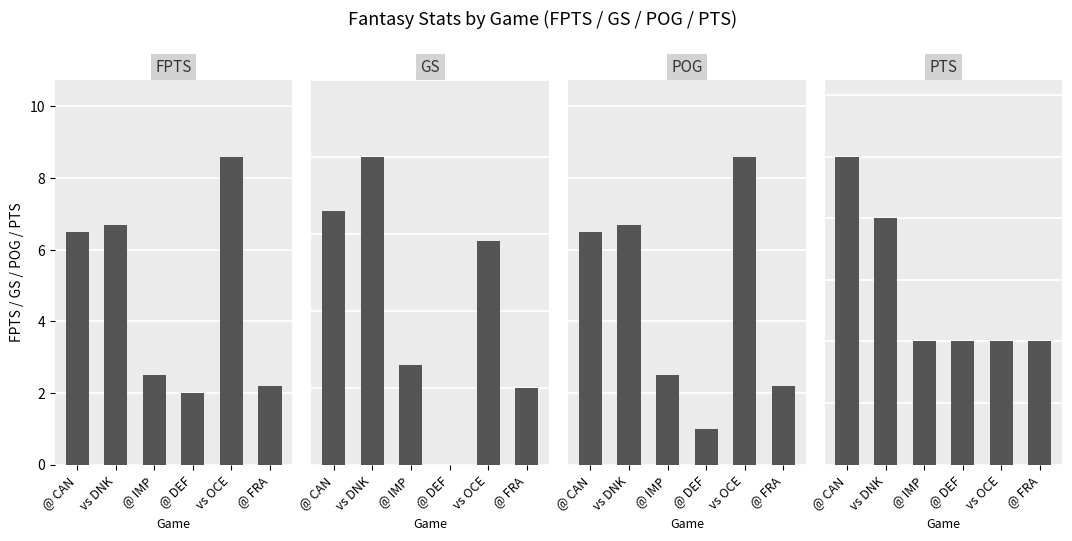

Reading left to right, list all the values displayed in this chart.

FPTS: @ CAN=6.5	vs DNK=6.7	@ IMP=2.5	@ DEF=2.0	vs OCE=8.6	@ FRA=2.2
GS: @ CAN=3.3	vs DNK=4.0	@ IMP=1.3	@ DEF=0.0	vs OCE=2.9	@ FRA=1.0
POG: @ CAN=6.5	vs DNK=6.7	@ IMP=2.5	@ DEF=1.0	vs OCE=8.6	@ FRA=2.2
PTS: @ CAN=5.0	vs DNK=4.0	@ IMP=2.0	@ DEF=2.0	vs OCE=2.0	@ FRA=2.0